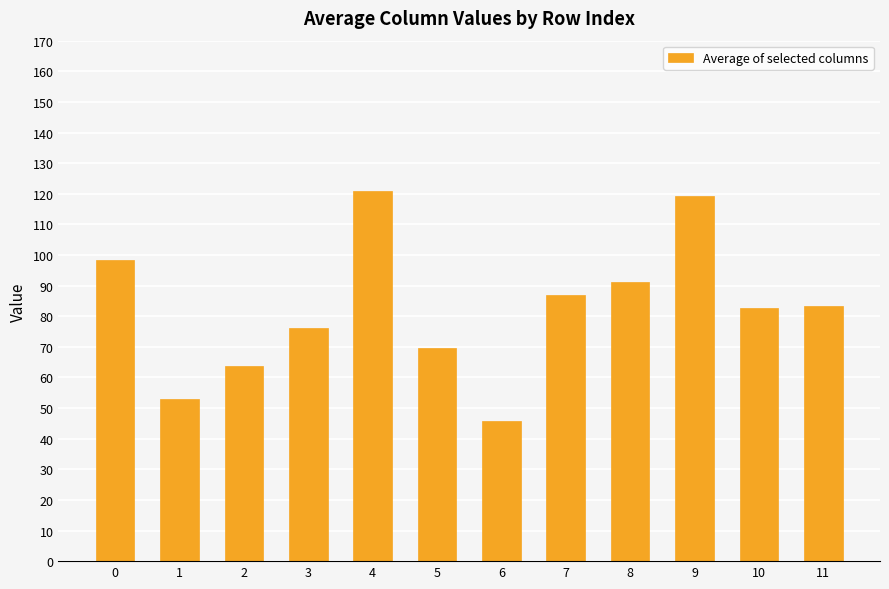

Are the bars horizontal?

No